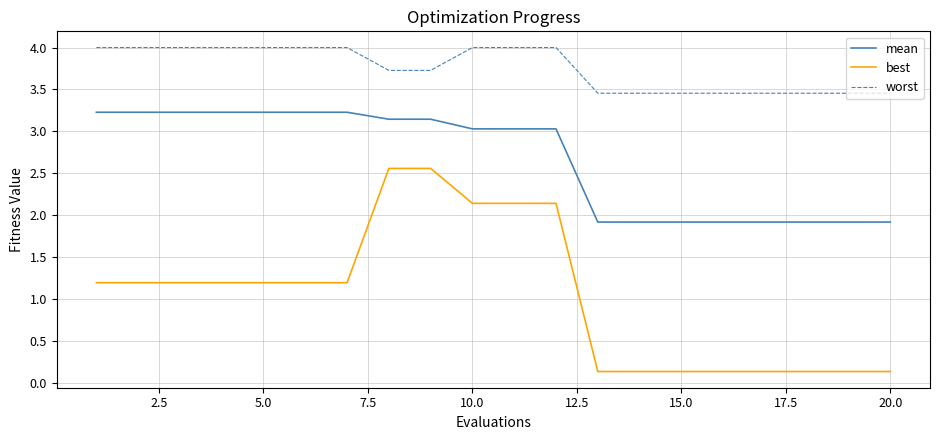

True or false: worst and mean cross at least once.

False